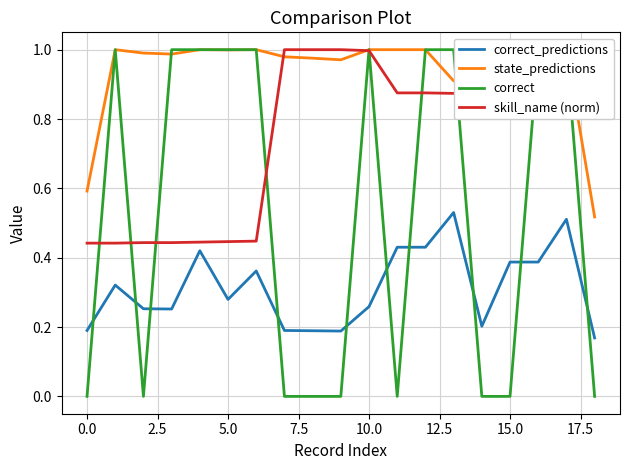

True or false: skill_name (norm) has a value of 1.0 at 10.0.

True